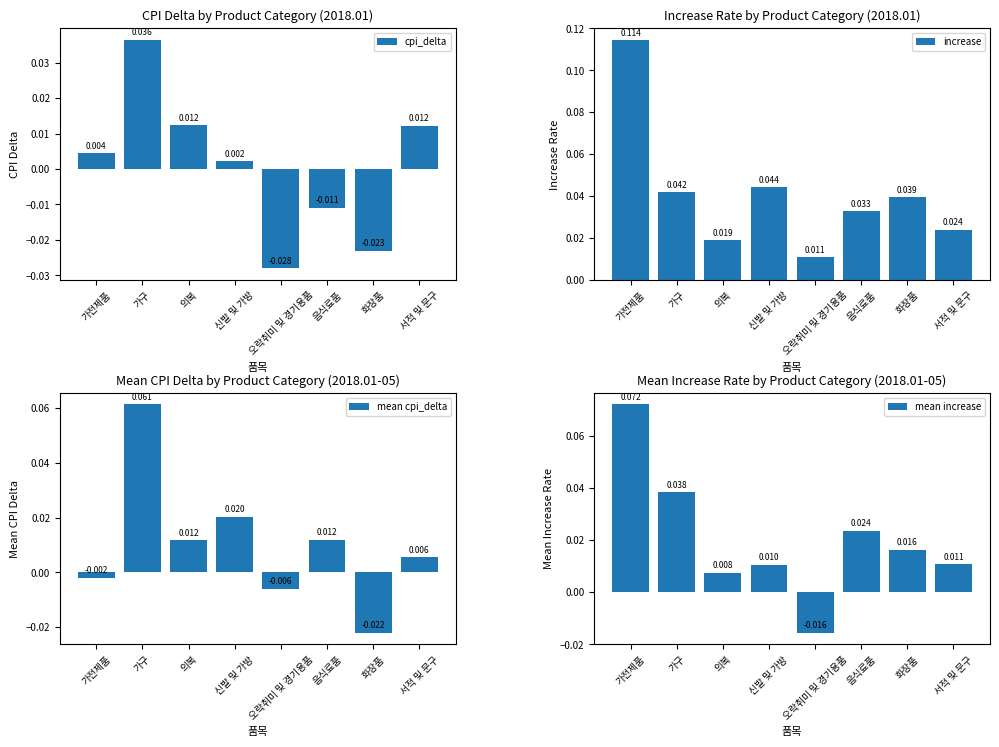

How many values in the mean increase series are below 0?

1